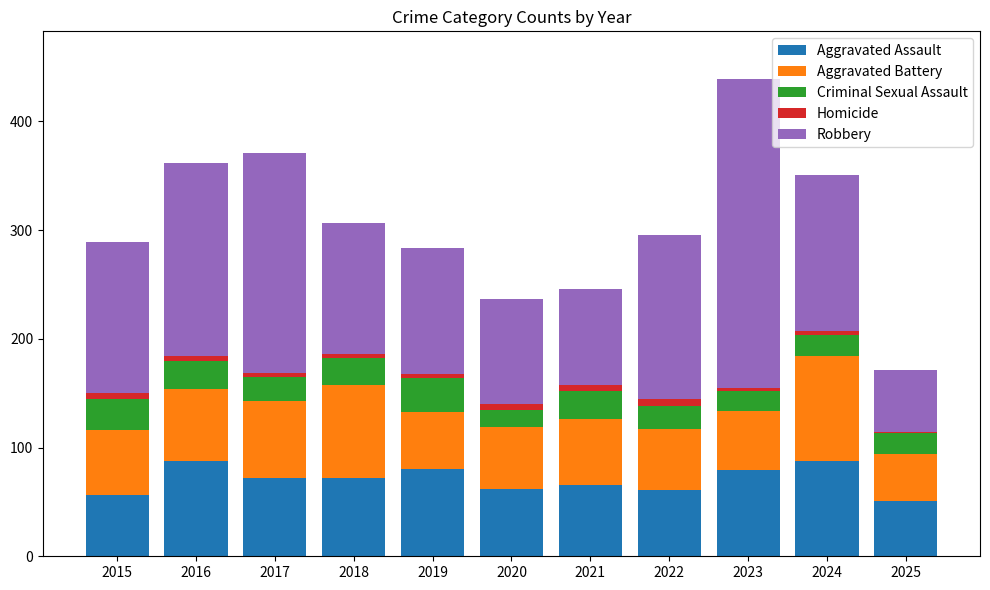

At which category is the sum across all series the highest?

2023